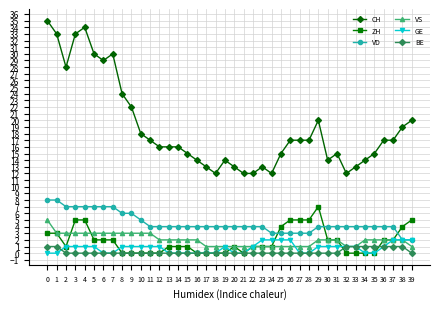

What are all the series names shown in the legend?

CH, ZH, VD, VS, GE, BE